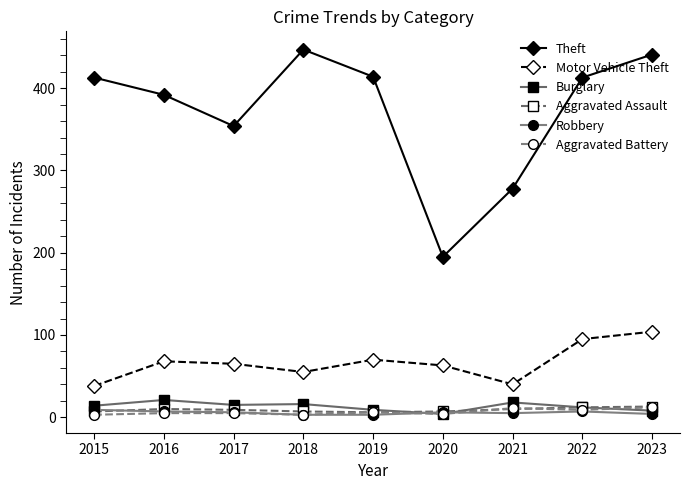

True or false: Motor Vehicle Theft and Burglary cross at least once.

False